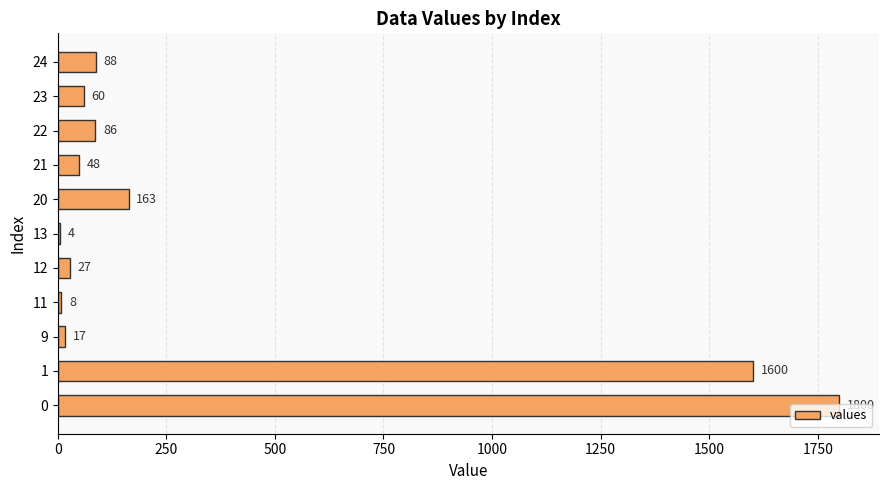

True or false: the data shows 3083 at 0.

False